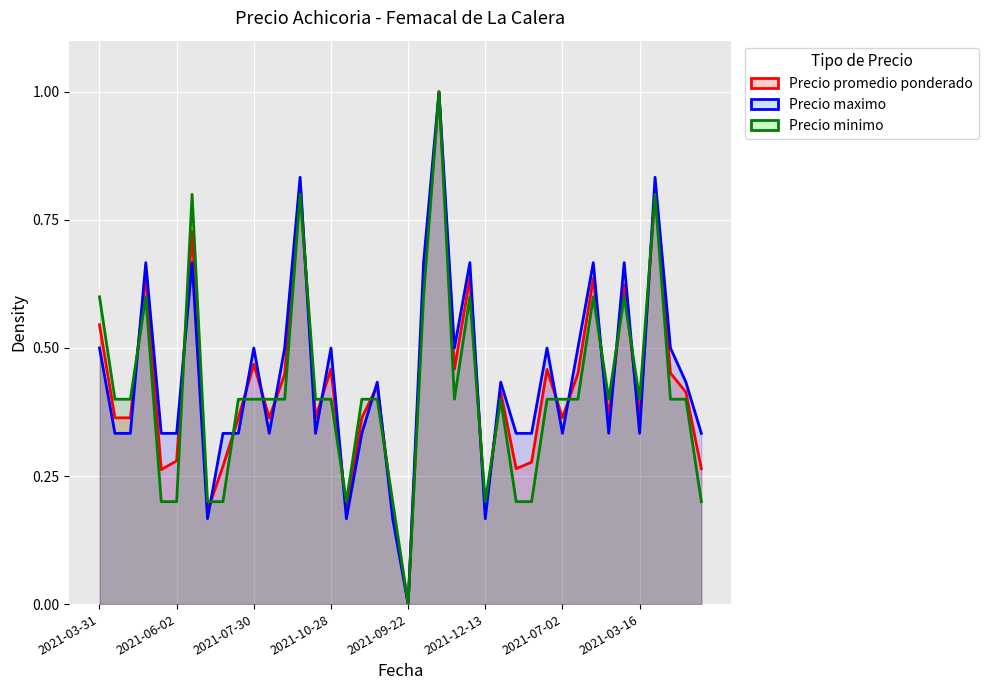

In Precio maximo, how many points are higher than both neighbors (excluding endpoints)?

13